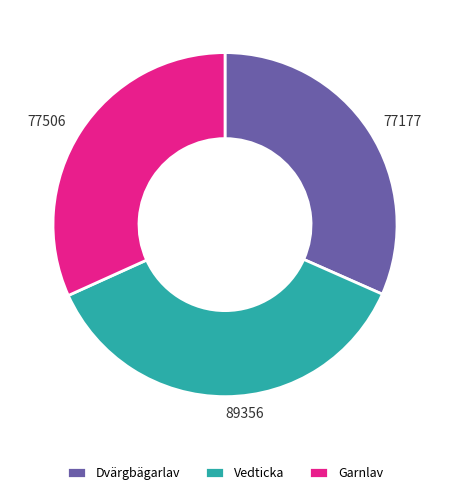

Count the number of slices in the pie.

3